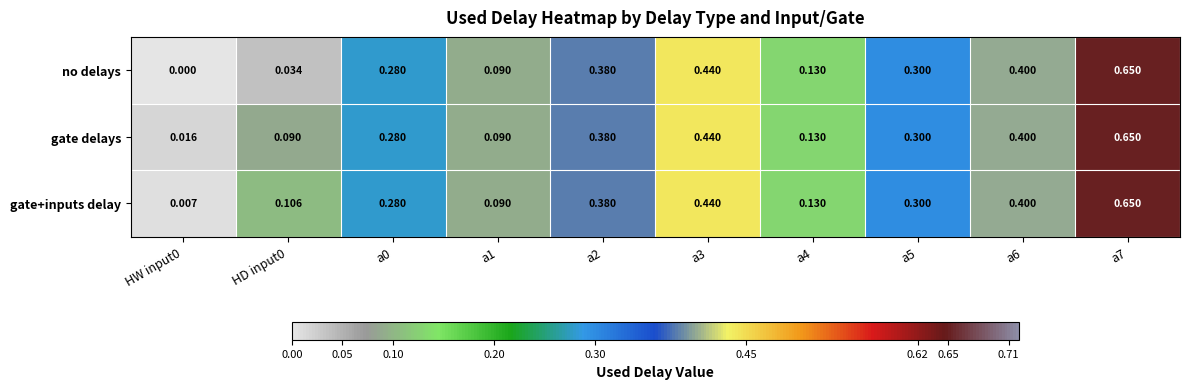

Which series has the widest spread of values?

no delays